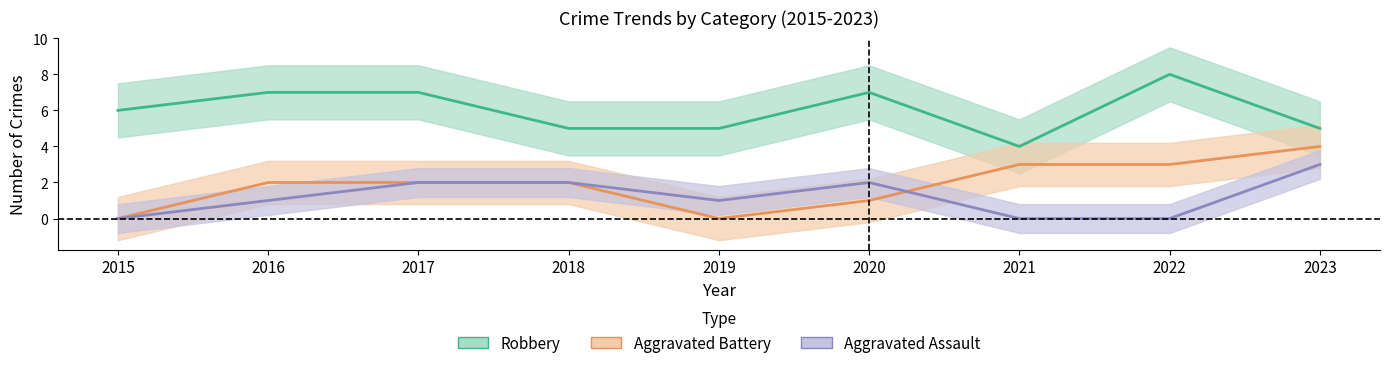

Rank the series at 2023 from lowest to highest value.

Aggravated Assault, Aggravated Battery, Robbery